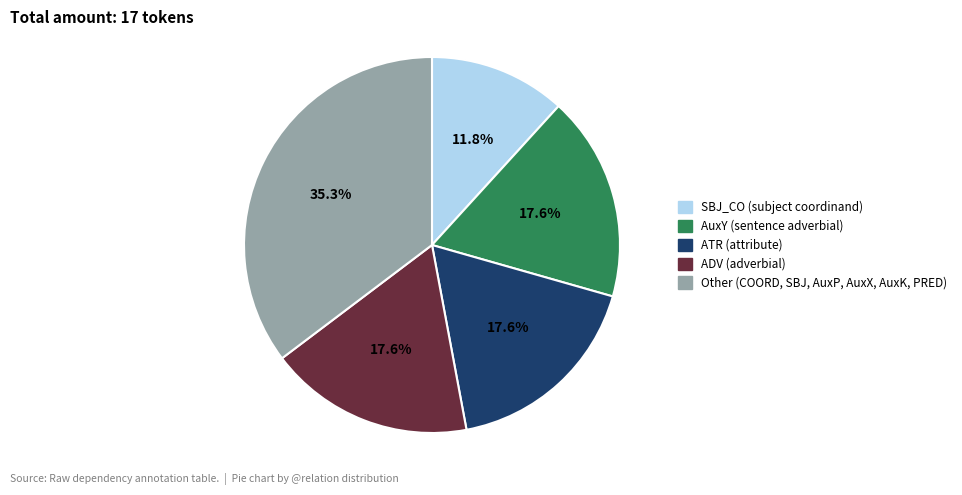

To the nearest percent, what is the average slice percentage?

20%